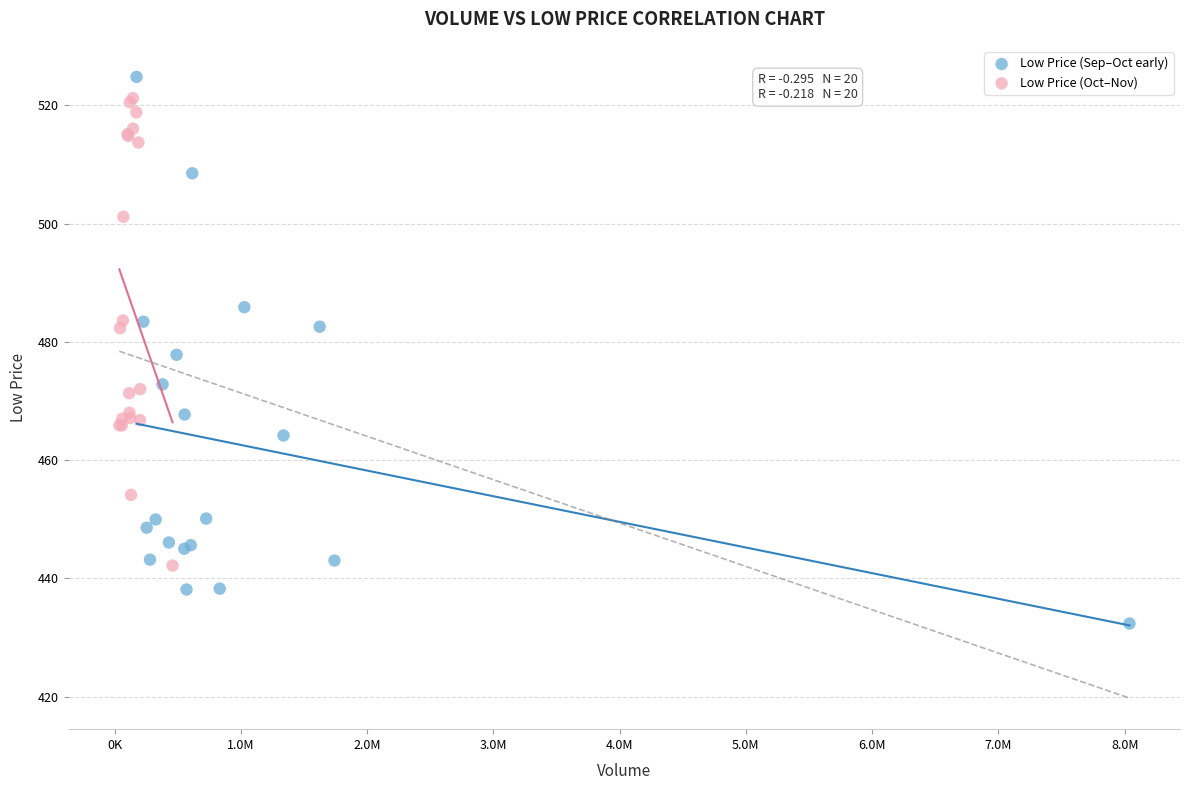

Which series contains the lowest Y value?

Low Price (Sep–Oct early)